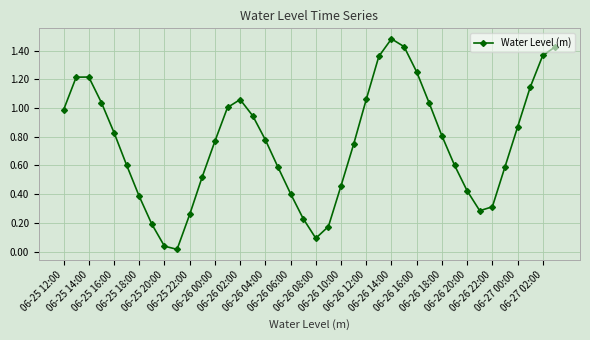

True or false: there are more than 0 points higher than both neighbors.

True